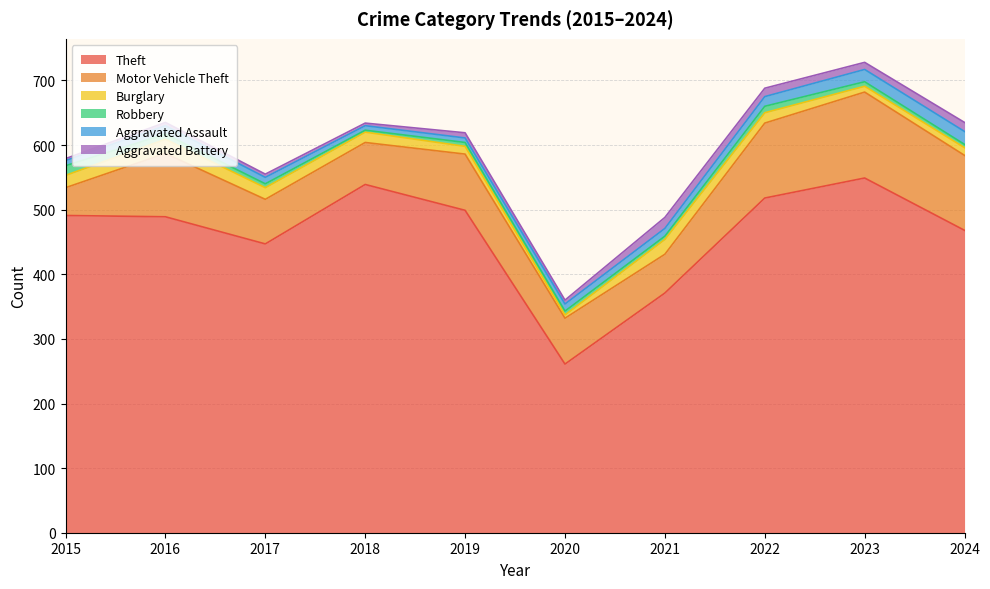

What is the value of the Aggravated Battery point at the 1st from the left?

3